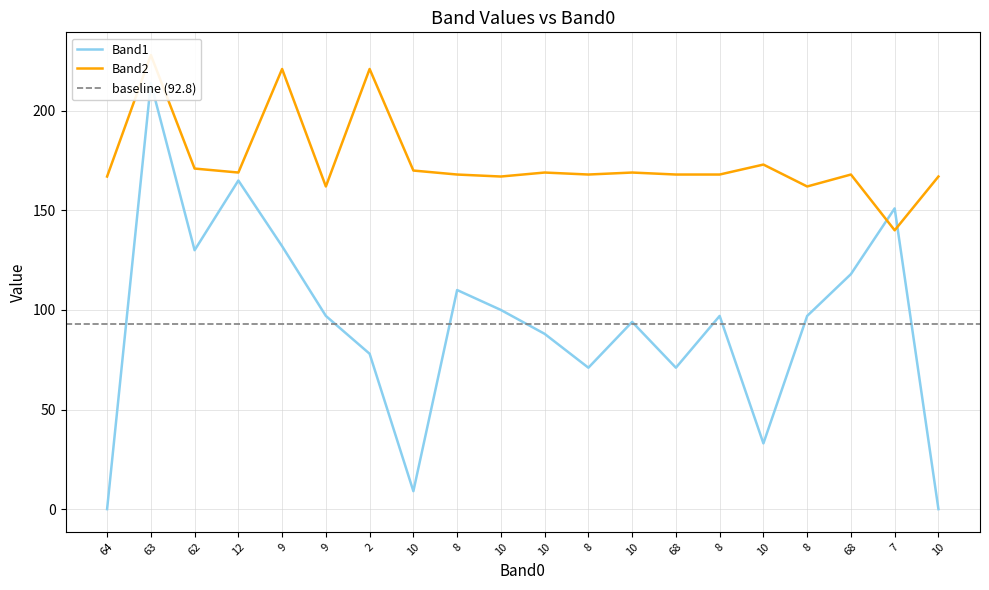

Does the chart display data point markers on the line(s)?

No